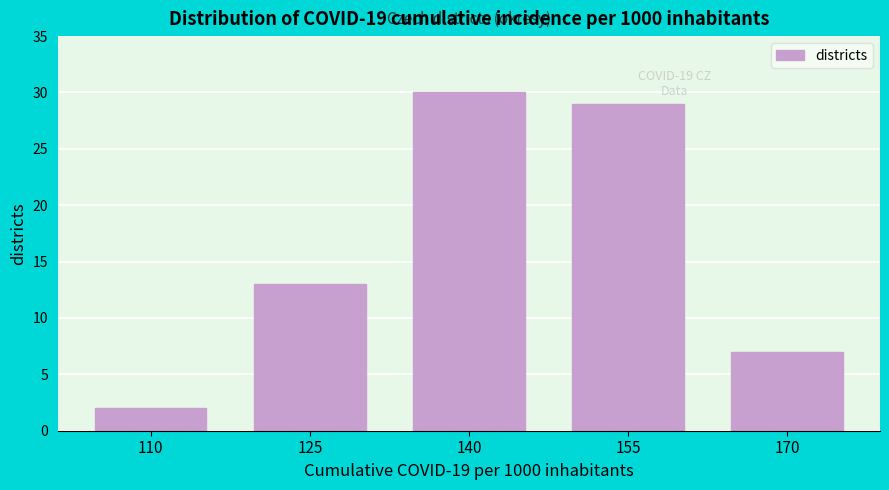

Reading left to right, what are all the values shown in this chart?

2	13	30	29	7